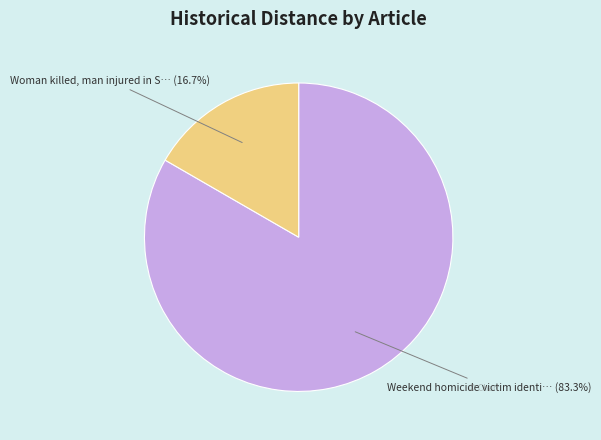

Does any single category account for the majority?

Yes